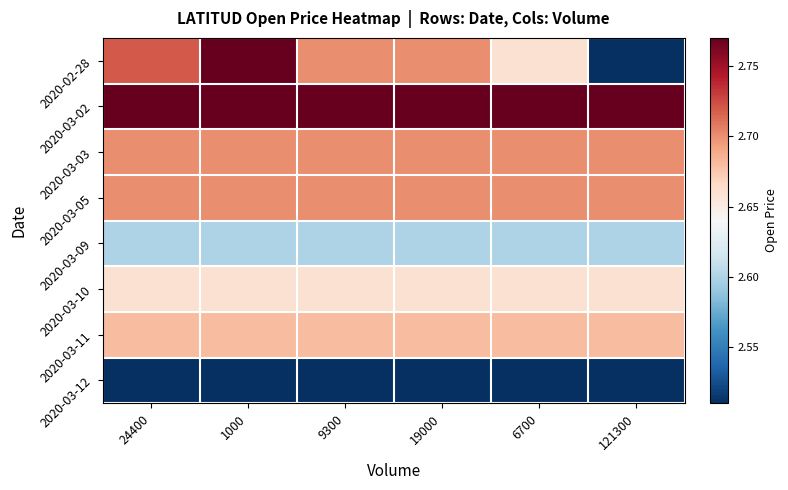

Reading left to right, transcribe all the data shown in this chart.

2020-02-28: 24400=2.7	1000=2.8	9300=2.7	19000=2.7	6700=2.7	121300=2.5
2020-03-02: 24400=2.8	1000=2.8	9300=2.8	19000=2.8	6700=2.8	121300=2.8
2020-03-03: 24400=2.7	1000=2.7	9300=2.7	19000=2.7	6700=2.7	121300=2.7
2020-03-05: 24400=2.7	1000=2.7	9300=2.7	19000=2.7	6700=2.7	121300=2.7
2020-03-09: 24400=2.6	1000=2.6	9300=2.6	19000=2.6	6700=2.6	121300=2.6
2020-03-10: 24400=2.7	1000=2.7	9300=2.7	19000=2.7	6700=2.7	121300=2.7
2020-03-11: 24400=2.7	1000=2.7	9300=2.7	19000=2.7	6700=2.7	121300=2.7
2020-03-12: 24400=2.5	1000=2.5	9300=2.5	19000=2.5	6700=2.5	121300=2.5